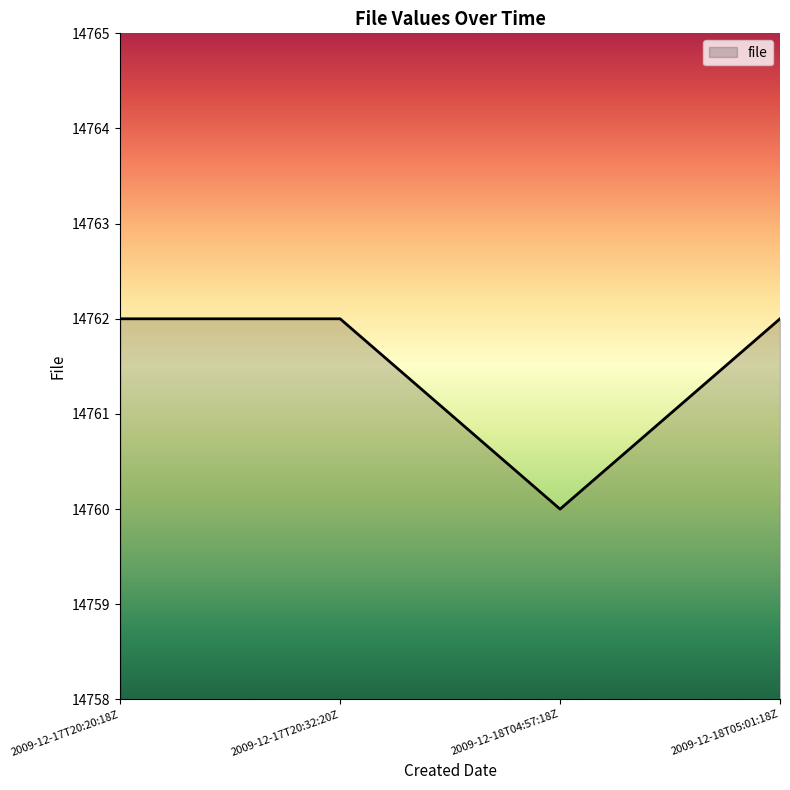

What is the approximate value at 2009-12-18T05:01:18Z?

14762